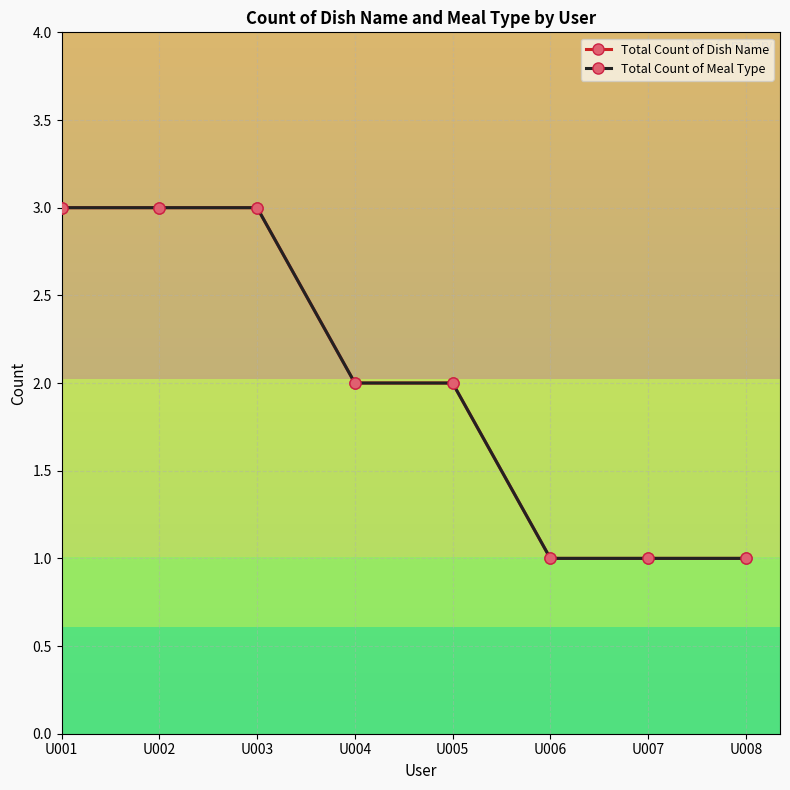

What value does the Total Count of Meal Type series have at U008?

1